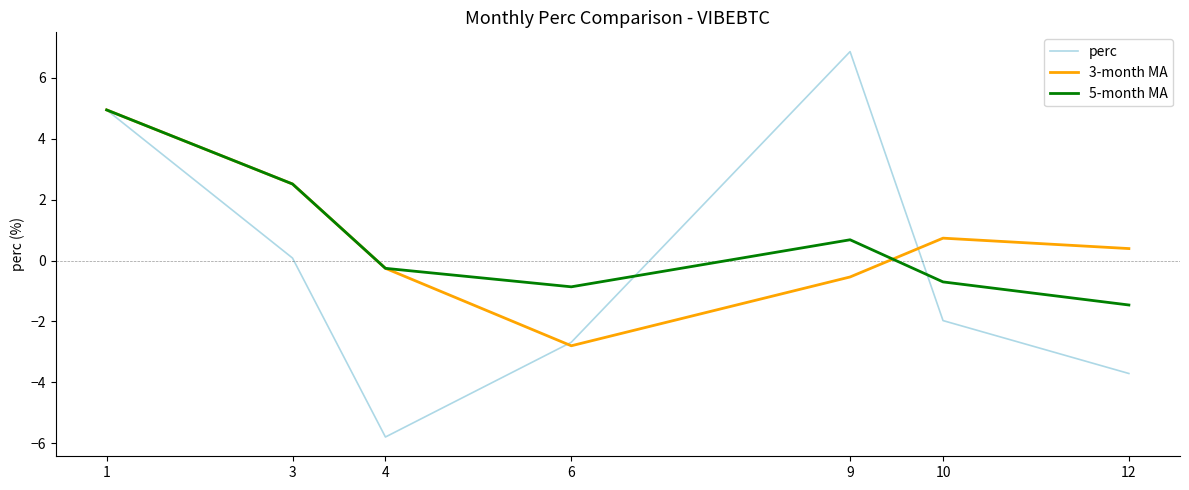

The value of perc at 9 is 6.9. True or false?

True